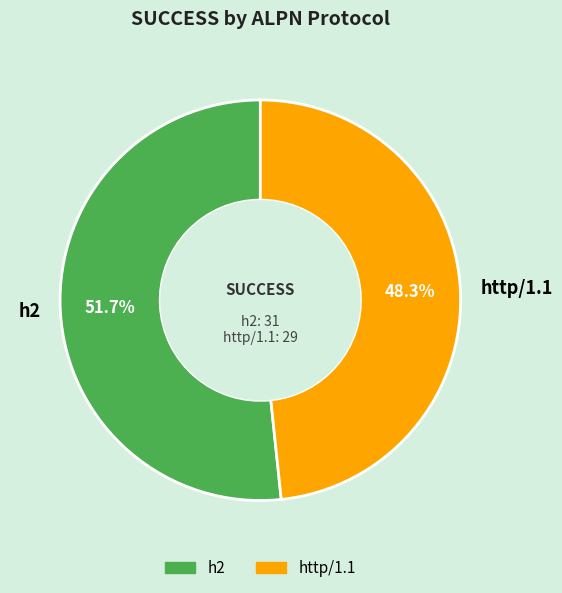

What is the largest slice in the pie chart?

h2